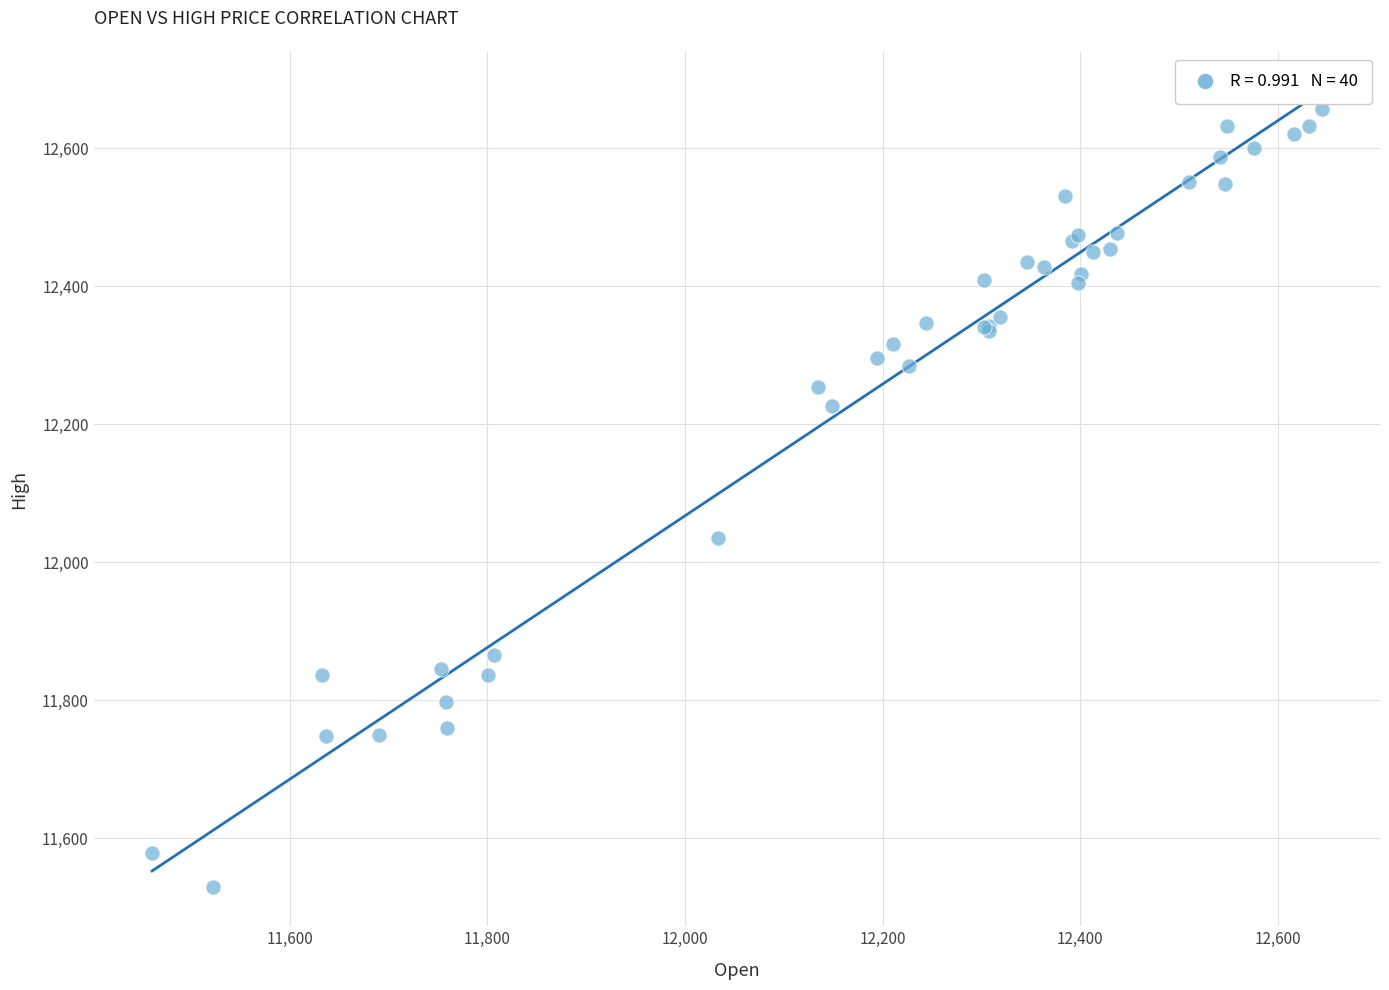

What Y value in the scatter plot is closest to 12093?

12034.9